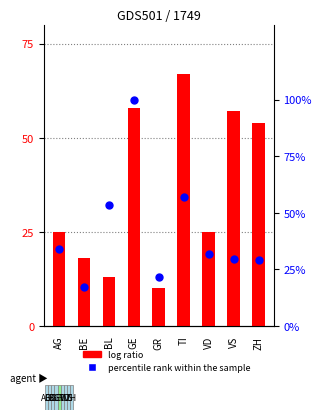

Which series reaches the maximum Y coordinate?

percentile rank within the sample